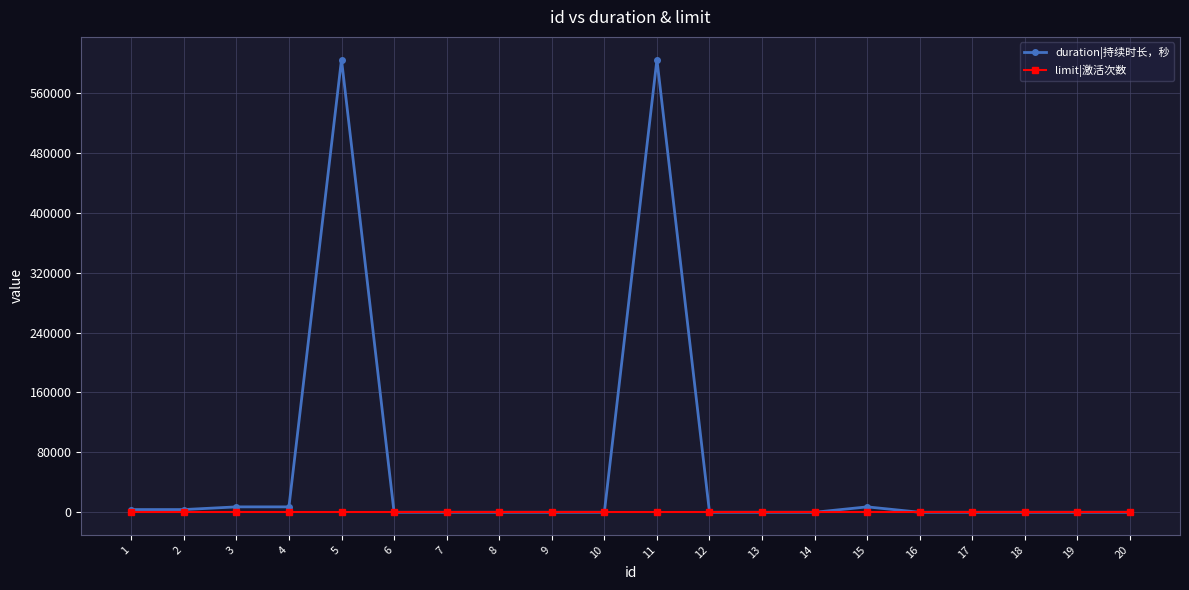

How many lines are shown in the chart?

2